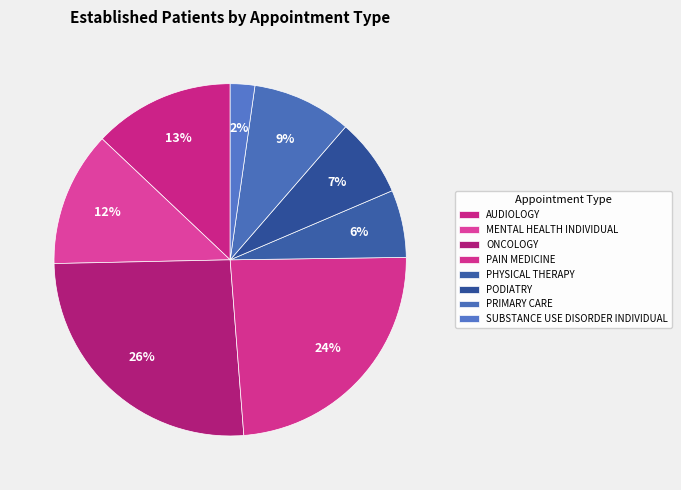

Is PAIN MEDICINE the majority of the pie?

No